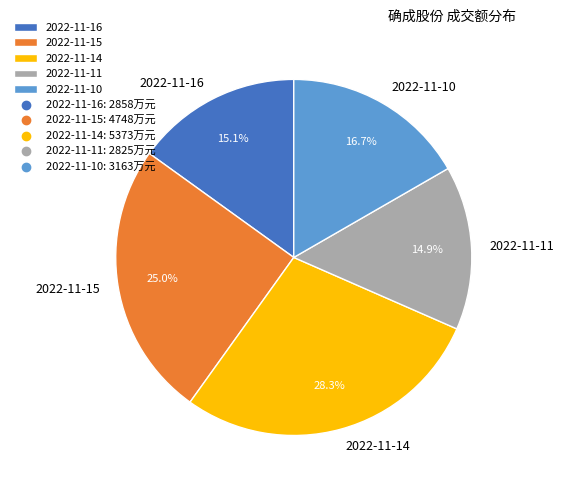

To the nearest percent, what percentage of the pie is 2022-11-16?

15%